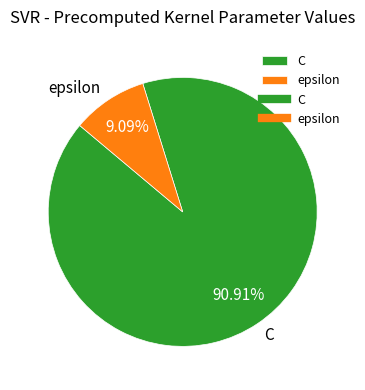

To the nearest percent, what percentage of the pie is epsilon?

9%